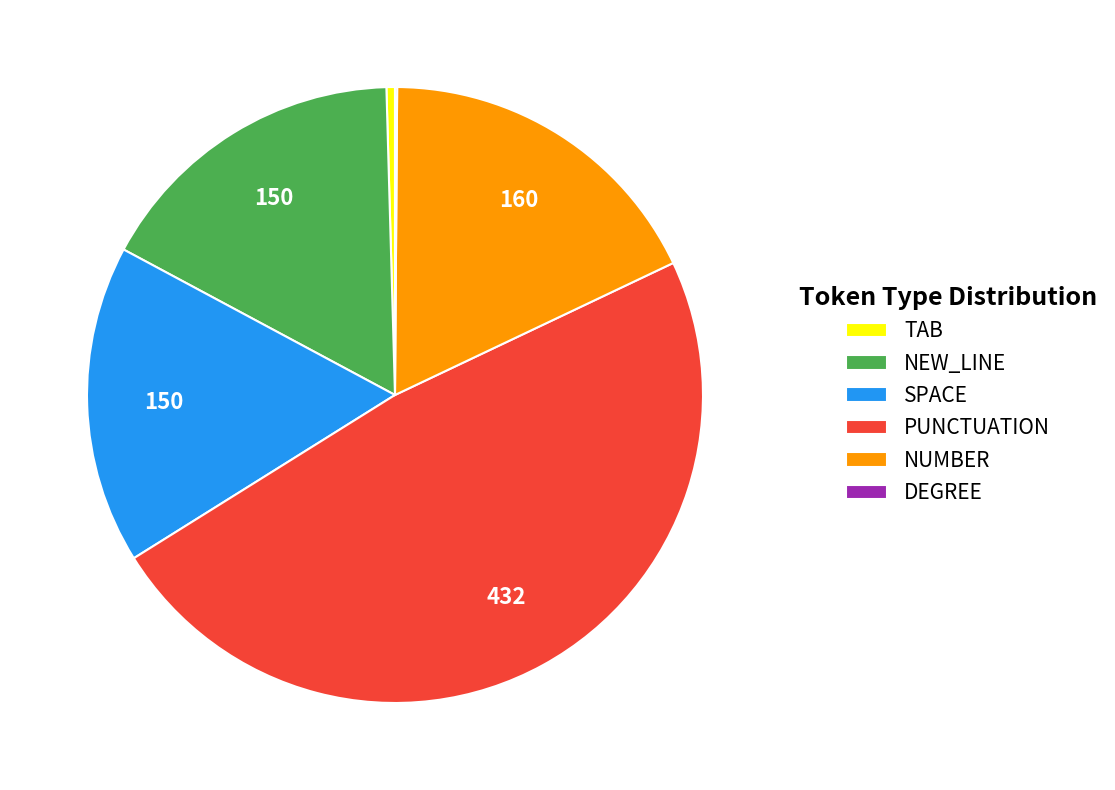

Does SPACE represent more than half of the total?

No